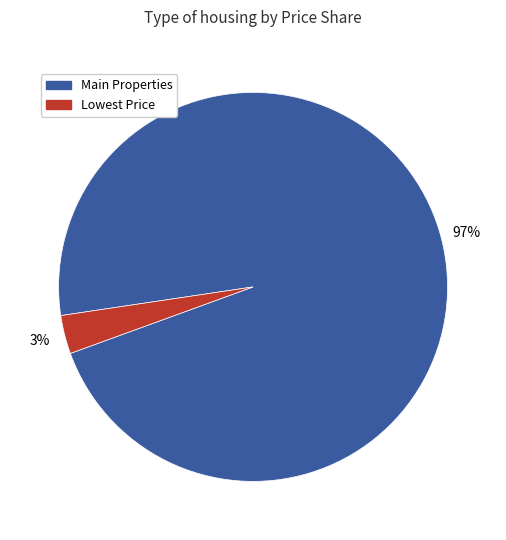

To the nearest percent, what is the difference between the largest and smallest slice percentages?

94%